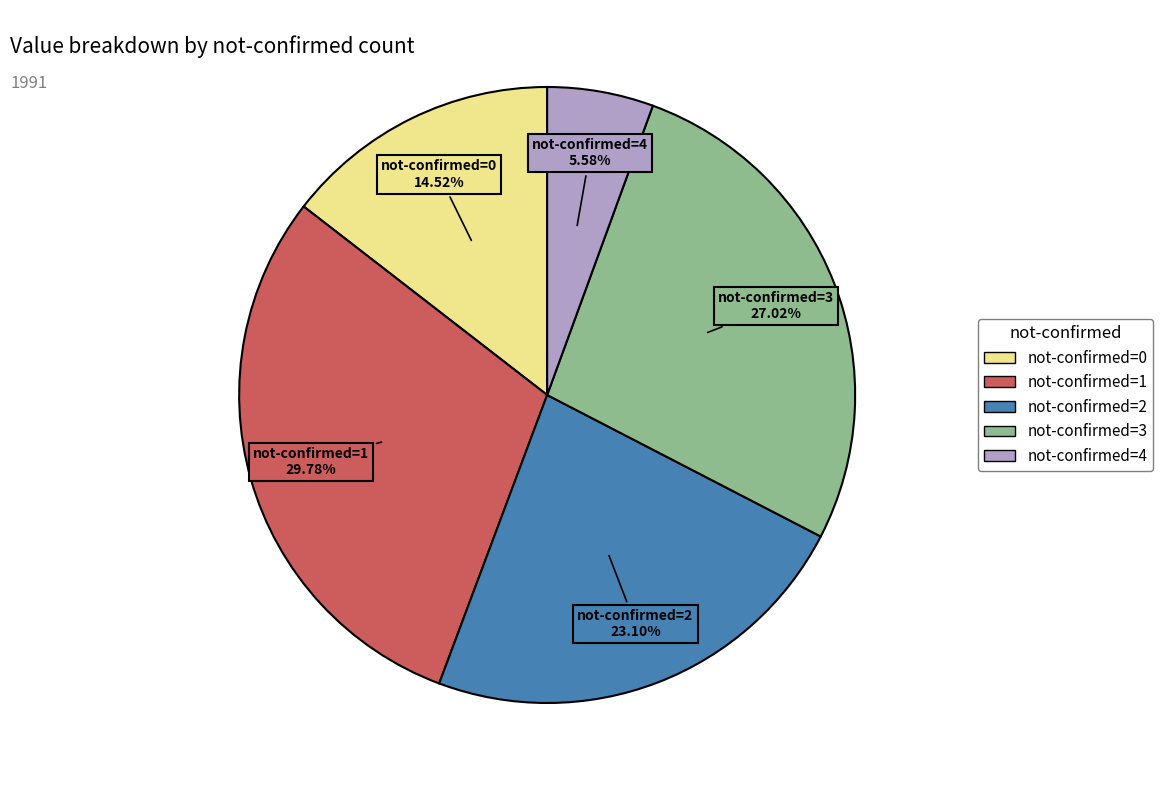

What is the ratio of the value at not-confirmed=3 to the value at not-confirmed=4?

4.8